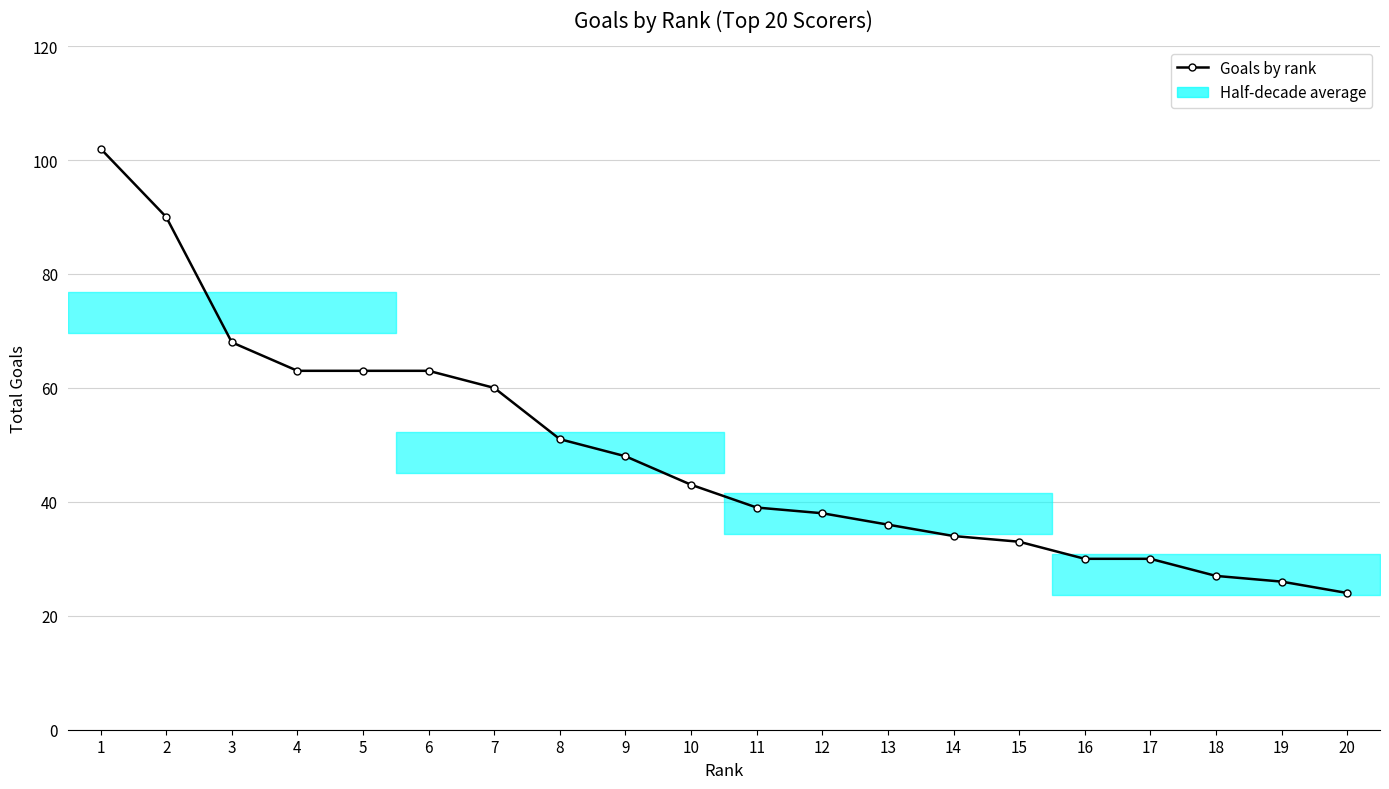

What is the value of the 3rd point from the left?

68